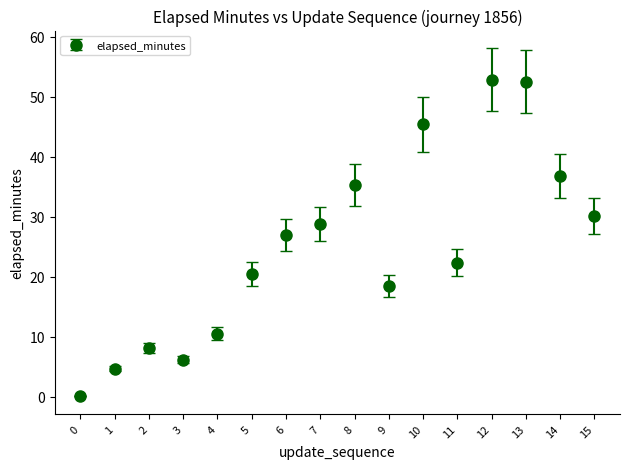

Between 15 and 13, which is larger?

13